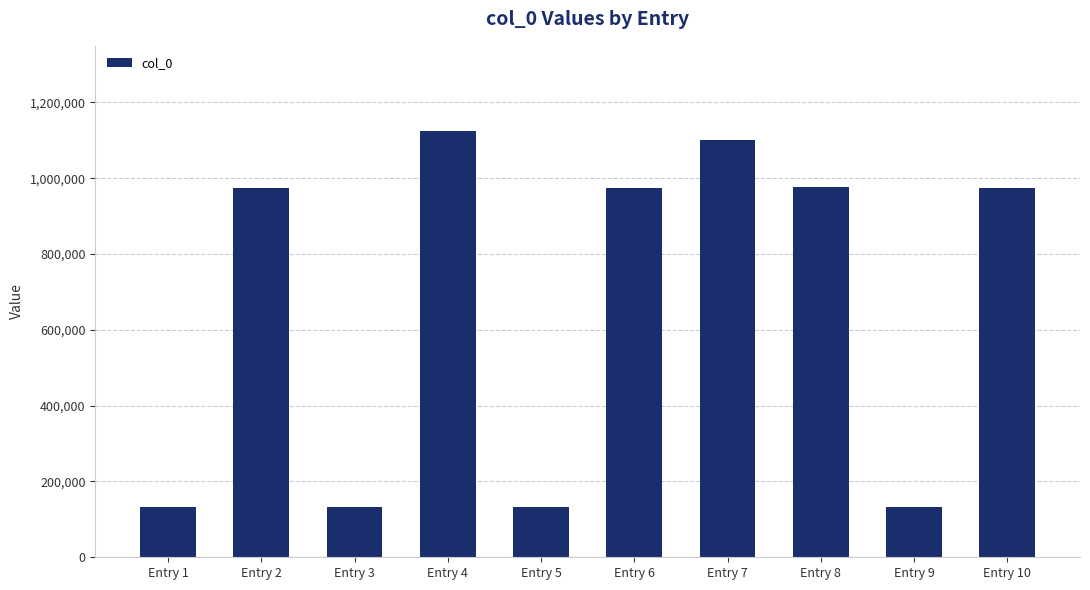

Count the number of categories in the chart.

10